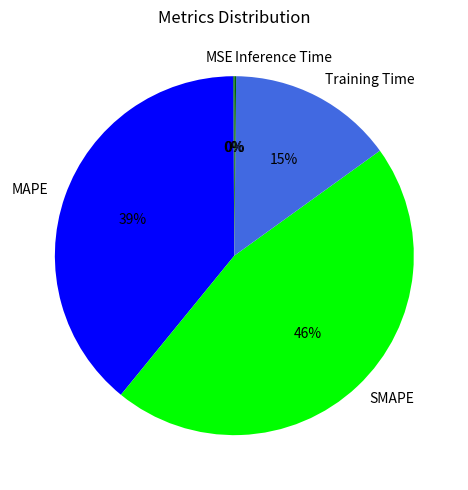

The MAPE slice represents 33% of the pie. True or false?

False